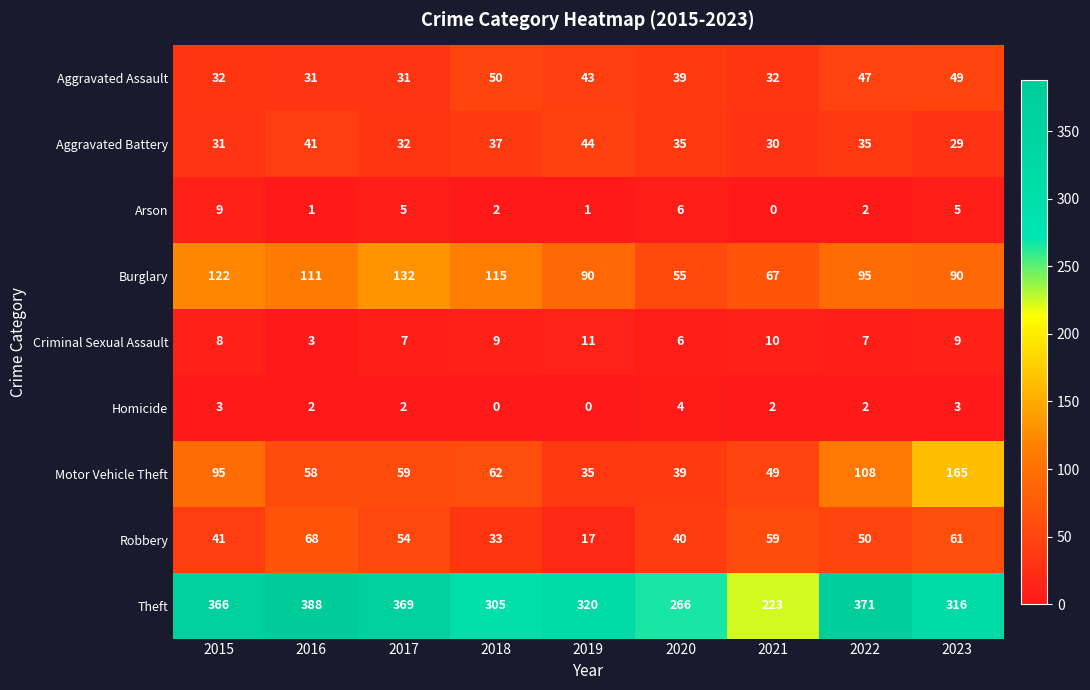

Is the value of Burglary at 2022 greater than the value of Aggravated Battery at 2016?

Yes